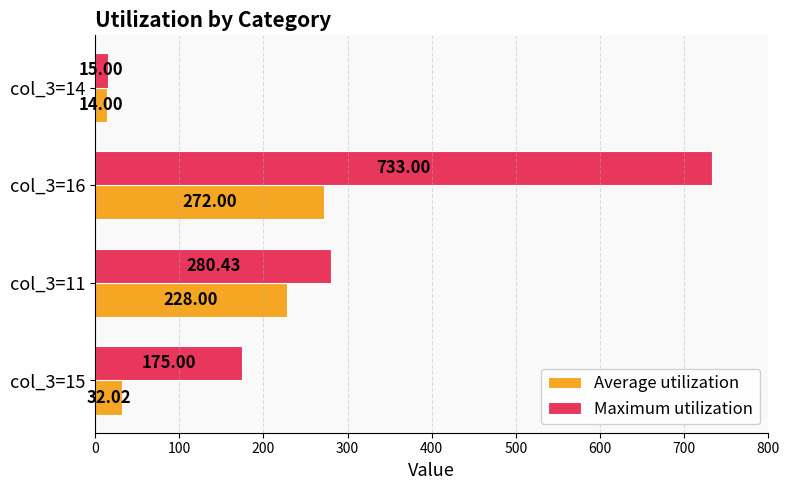

What is the difference between the highest and lowest values at col_3=11?

52.4